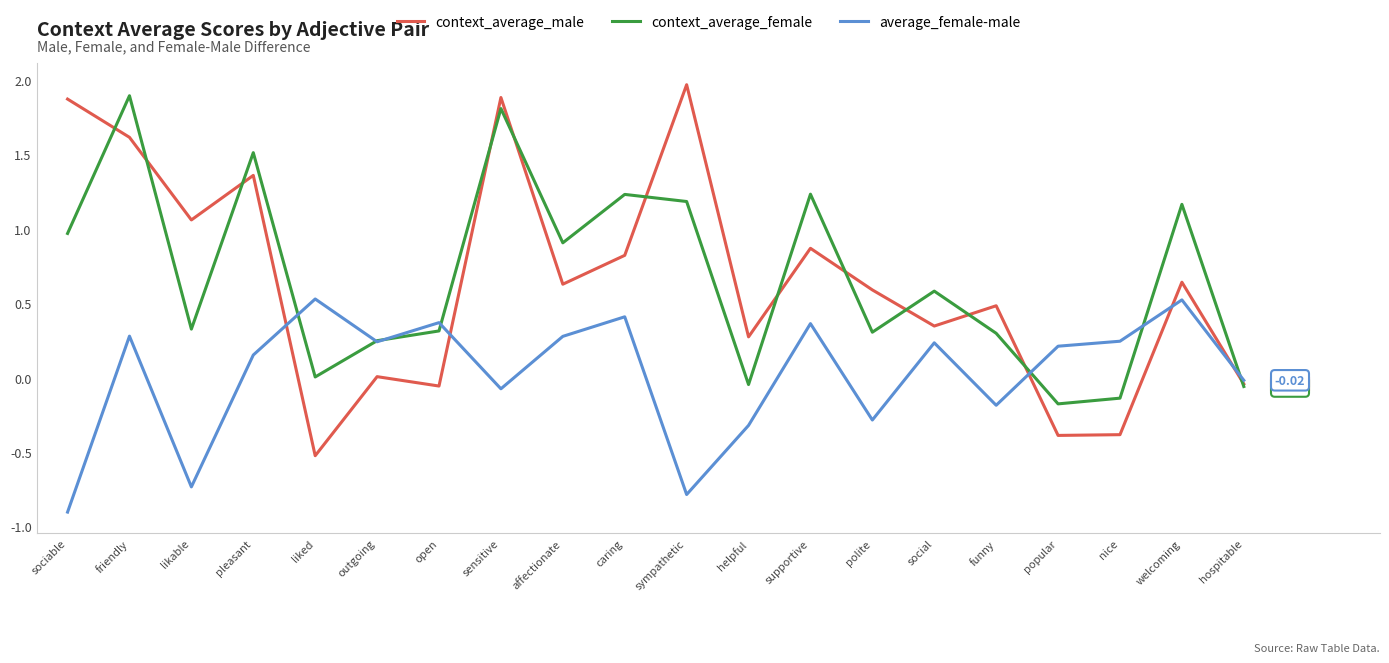

Which series has the largest total across all categories?

context_average_female